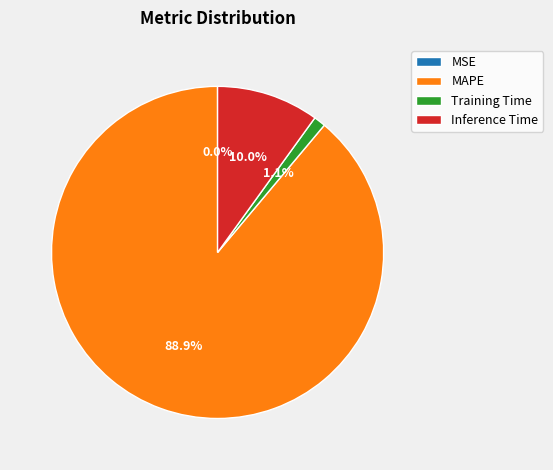

Is there a majority slice in this chart?

Yes